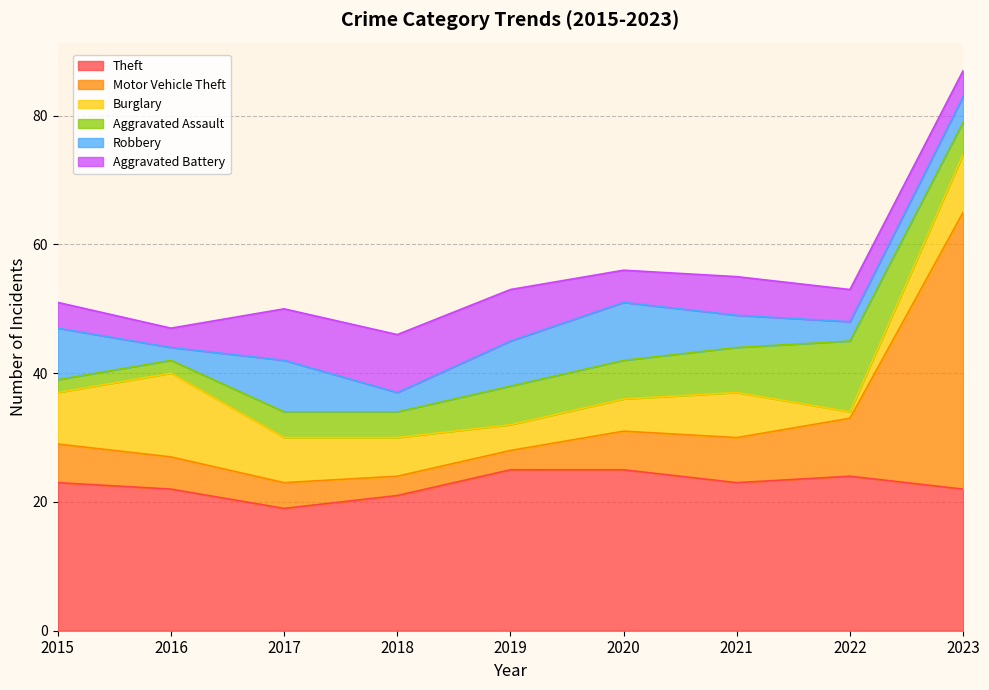

How many lines are shown in the chart?

6